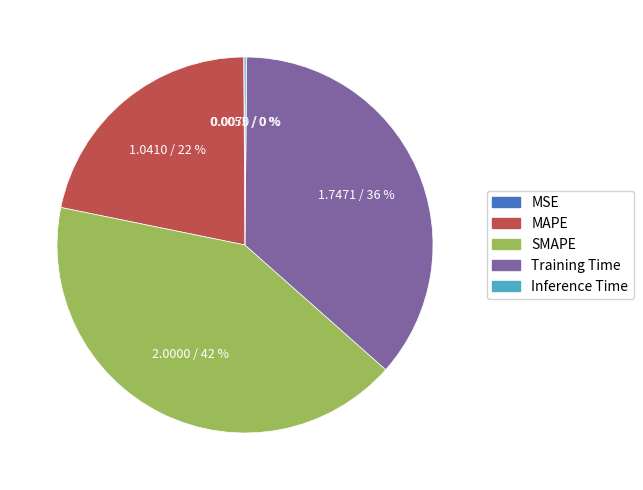

Is it true that MAPE is 36% of the pie?

False